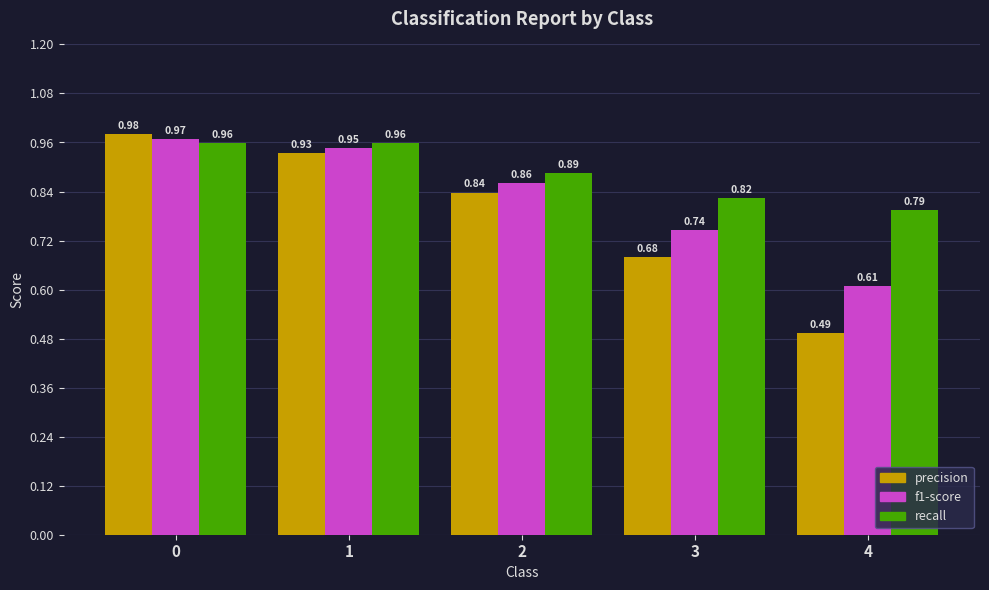

Rank the series at 2 from lowest to highest value.

precision, f1-score, recall